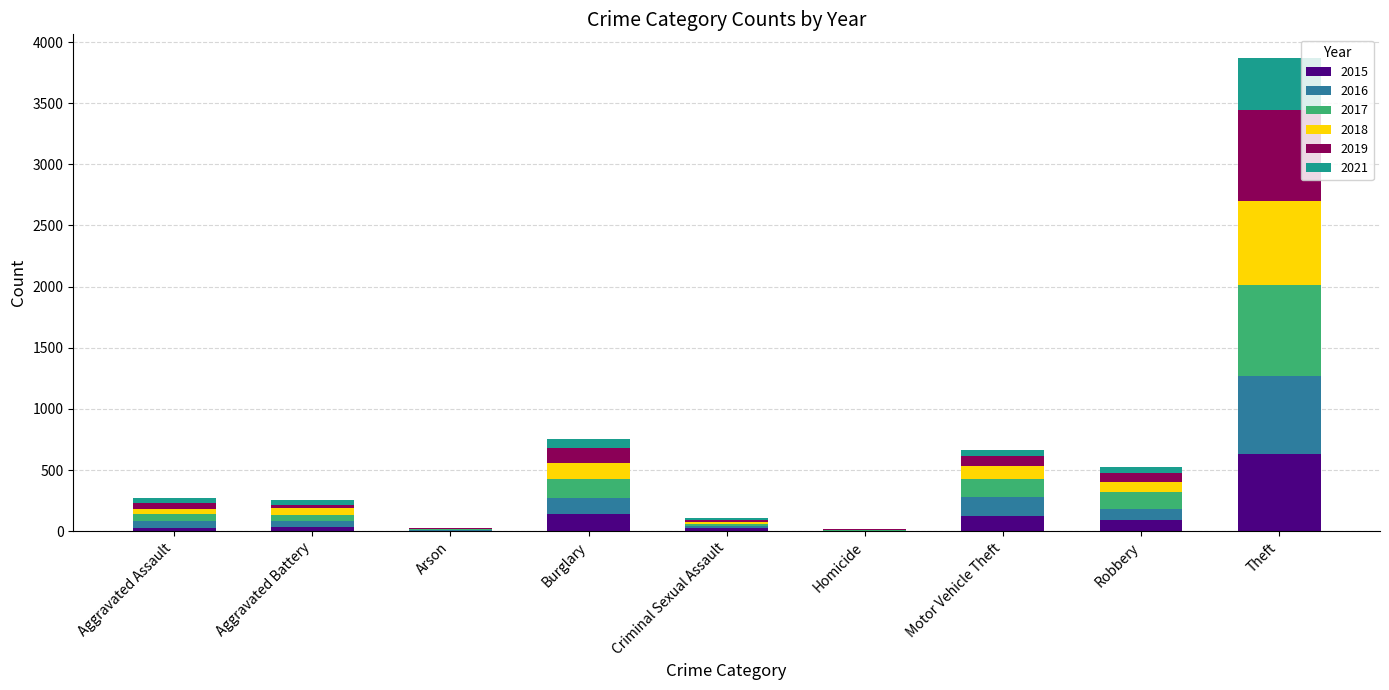

What are all the series names shown in the legend?

2015, 2016, 2017, 2018, 2019, 2021